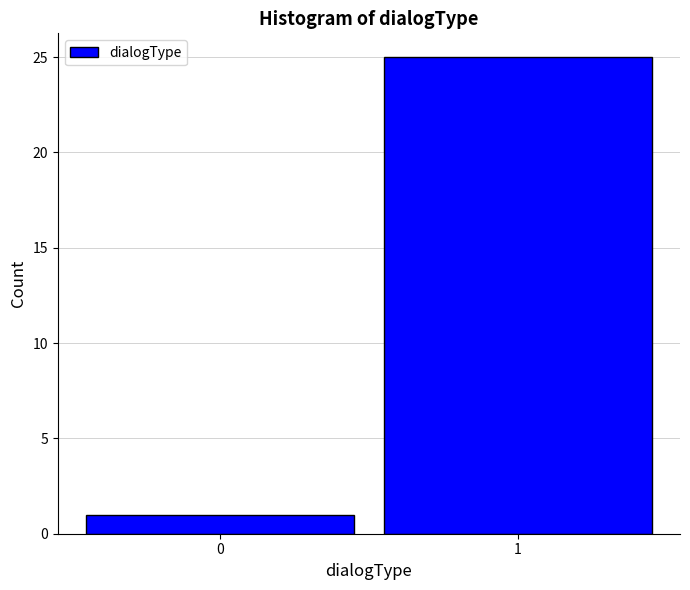

Reading left to right, transcribe all the data shown in this chart.

1	25